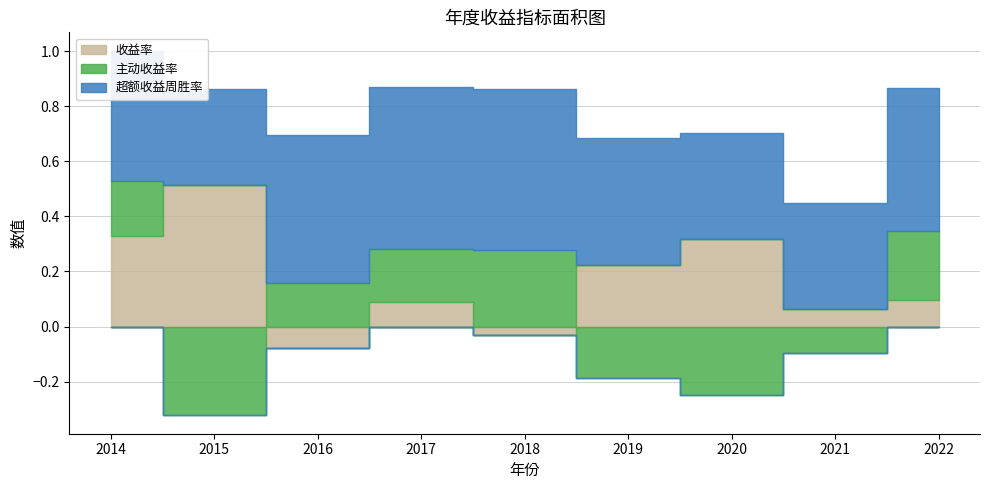

Reading left to right, list all the values displayed in this chart.

收益率: 0.3	0.5	-0.1	0.1	-0.0	0.2	0.3	0.1	0.1
主动收益率: 0.2	-0.3	0.2	0.2	0.3	-0.2	-0.2	-0.1	0.3
超额收益周胜率: 0.5	0.3	0.5	0.6	0.6	0.5	0.4	0.4	0.5